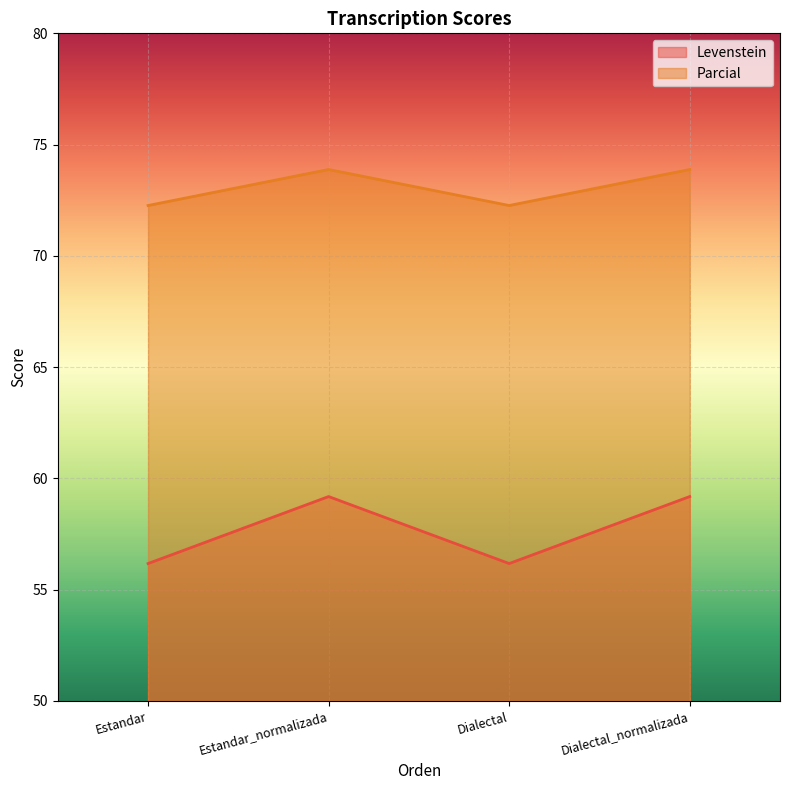

Does the chart display data point markers on the line(s)?

No